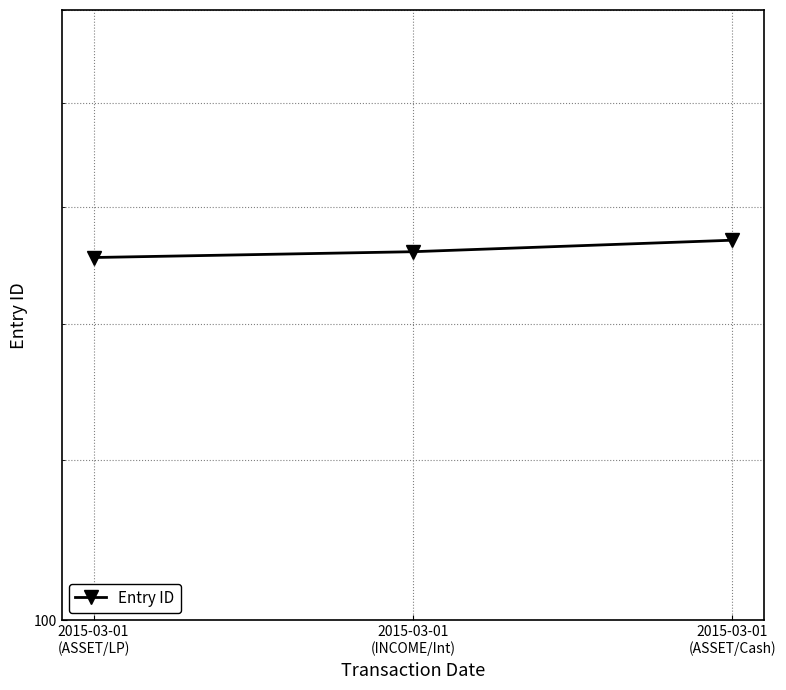

What is the change in value from 2015-03-01
(ASSET/LP) to 2015-03-01
(ASSET/Cash)?

+3